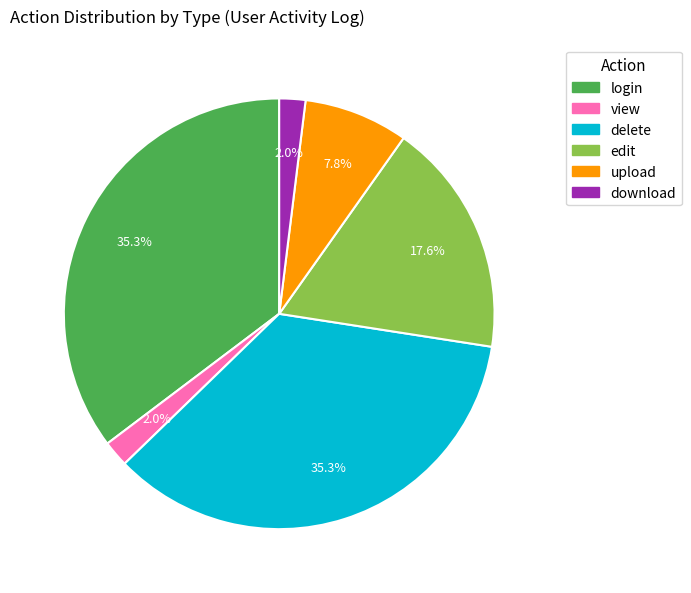

Is there a majority slice in this chart?

No